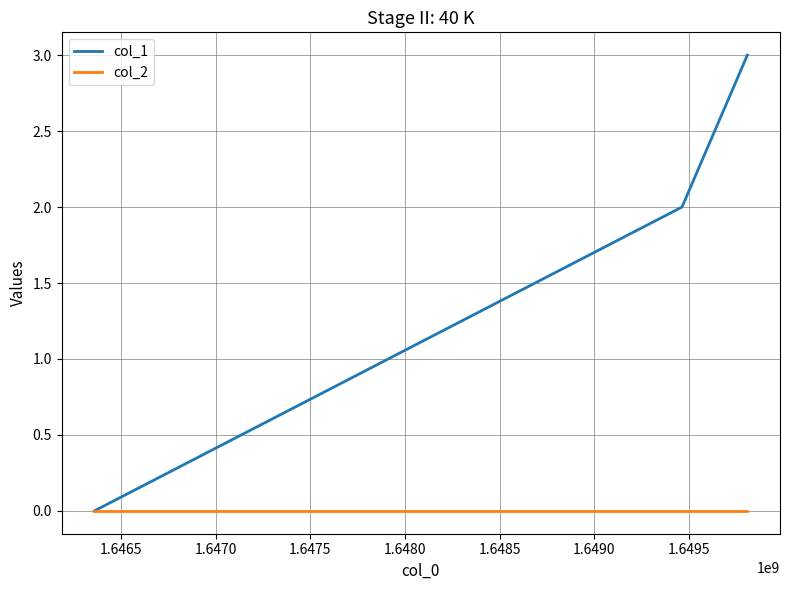

Reading left to right, extract all data points from this chart.

col_1: 0	2	3
col_2: 0	0	0